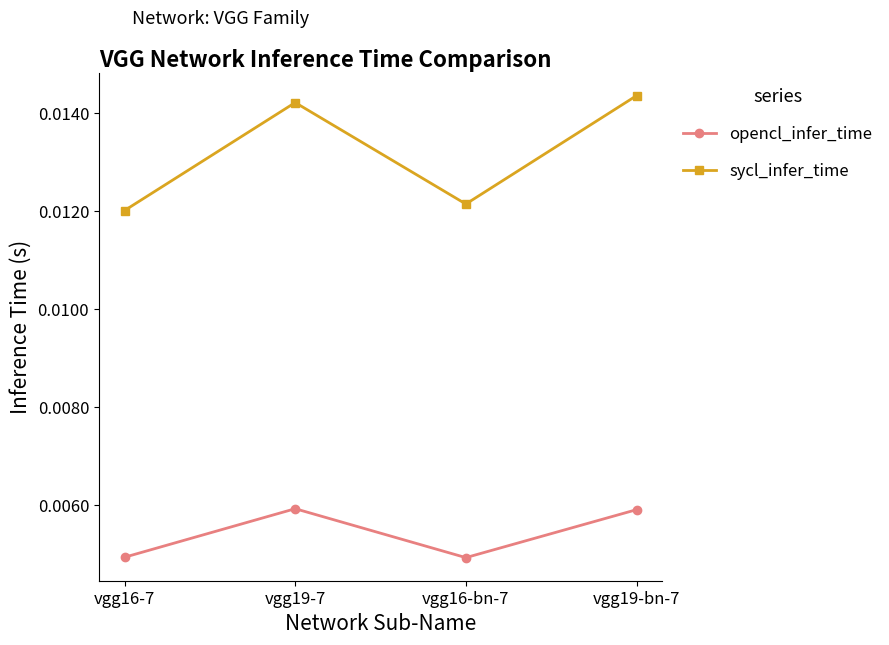

How many interior local peaks does the sycl_infer_time series have?

1